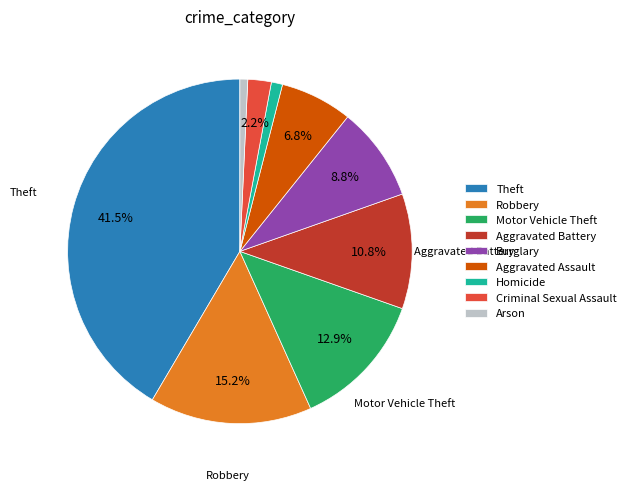

Is the sum of Motor Vehicle Theft and Theft greater than half?

Yes